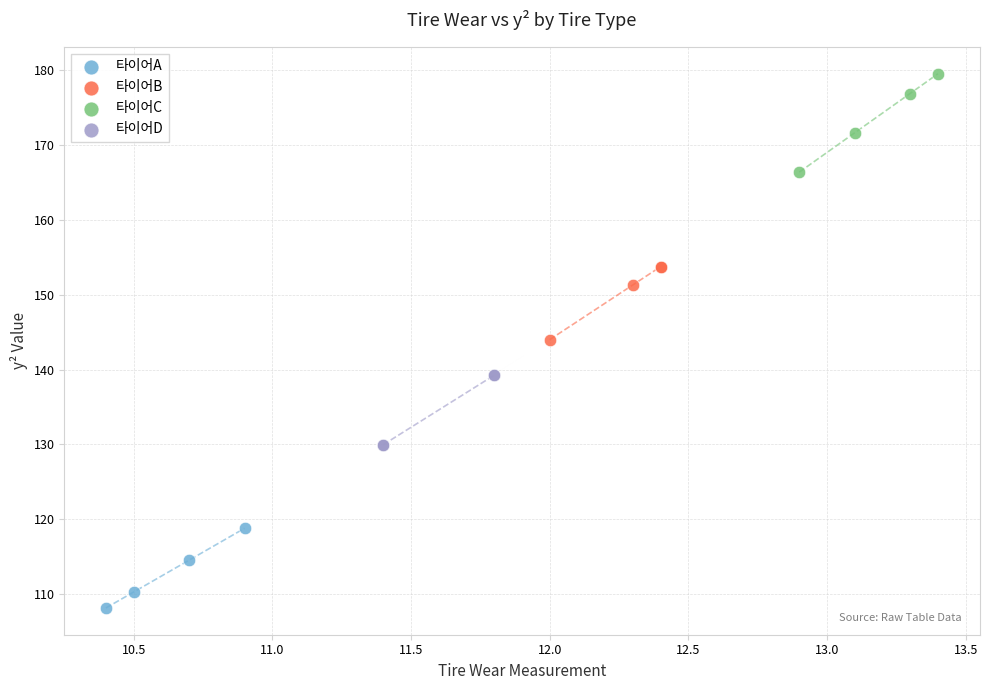

Which series contains the lowest Y value?

타이어A